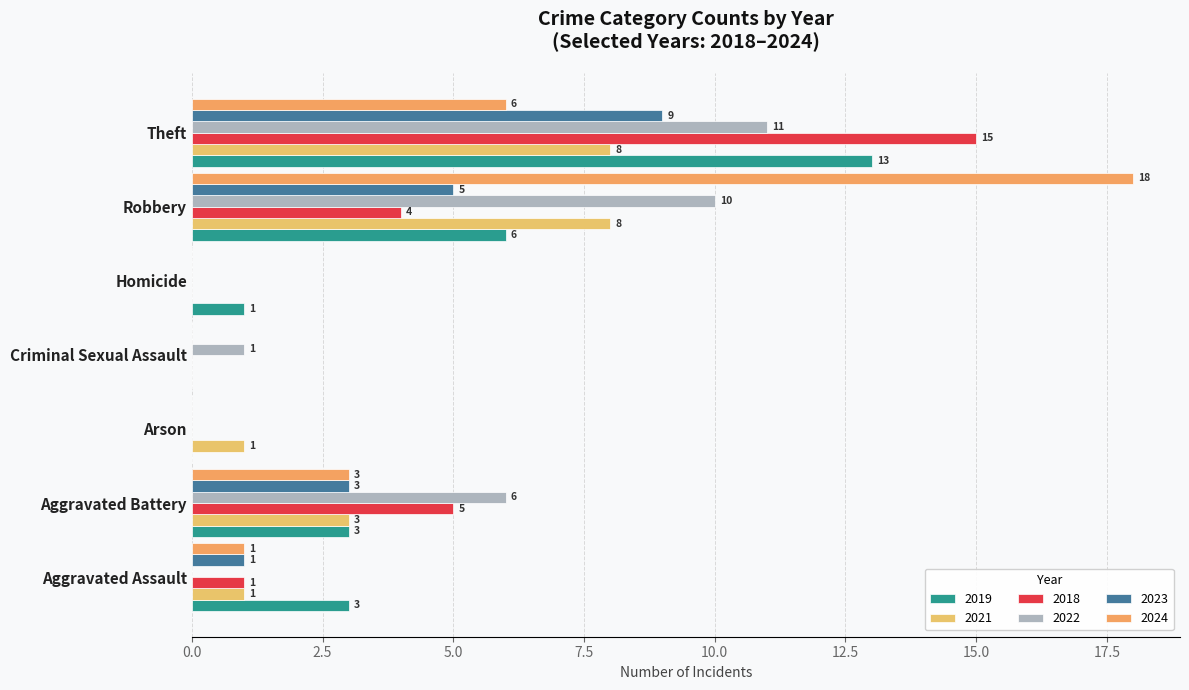

Reading left to right, list all the values displayed in this chart.

2019: Aggravated Assault=3	Aggravated Battery=3	Arson=0	Criminal Sexual Assault=0	Homicide=1	Robbery=6	Theft=13
2021: Aggravated Assault=1	Aggravated Battery=3	Arson=1	Criminal Sexual Assault=0	Homicide=0	Robbery=8	Theft=8
2018: Aggravated Assault=1	Aggravated Battery=5	Arson=0	Criminal Sexual Assault=0	Homicide=0	Robbery=4	Theft=15
2022: Aggravated Assault=0	Aggravated Battery=6	Arson=0	Criminal Sexual Assault=1	Homicide=0	Robbery=10	Theft=11
2023: Aggravated Assault=1	Aggravated Battery=3	Arson=0	Criminal Sexual Assault=0	Homicide=0	Robbery=5	Theft=9
2024: Aggravated Assault=1	Aggravated Battery=3	Arson=0	Criminal Sexual Assault=0	Homicide=0	Robbery=18	Theft=6